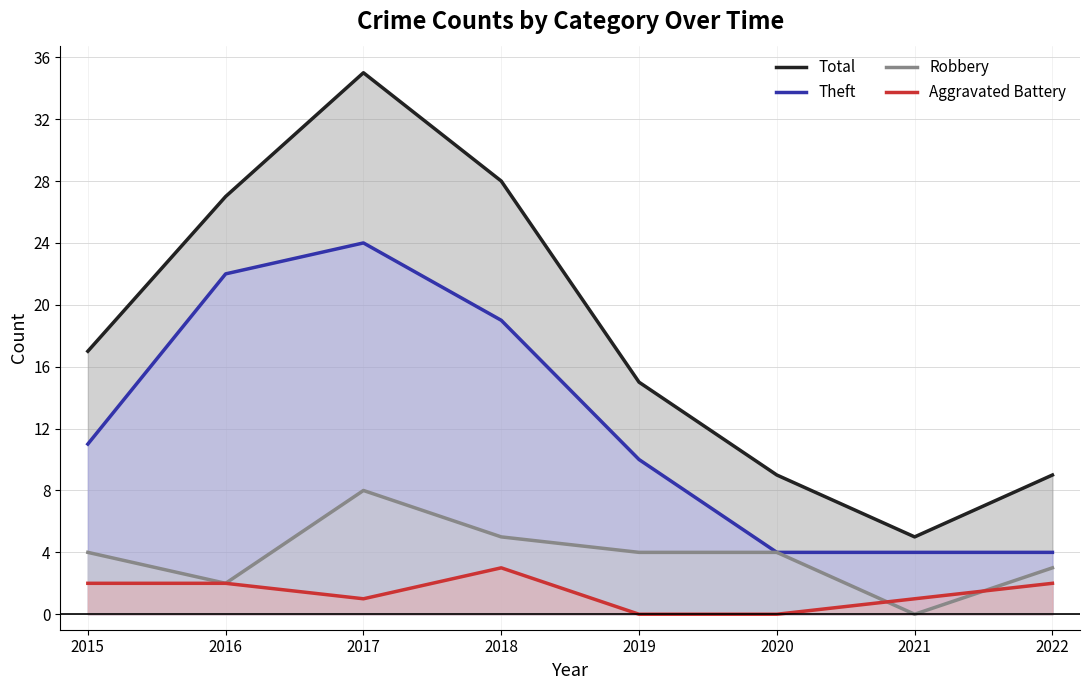

True or false: Total has more than 0 interior local peaks.

True